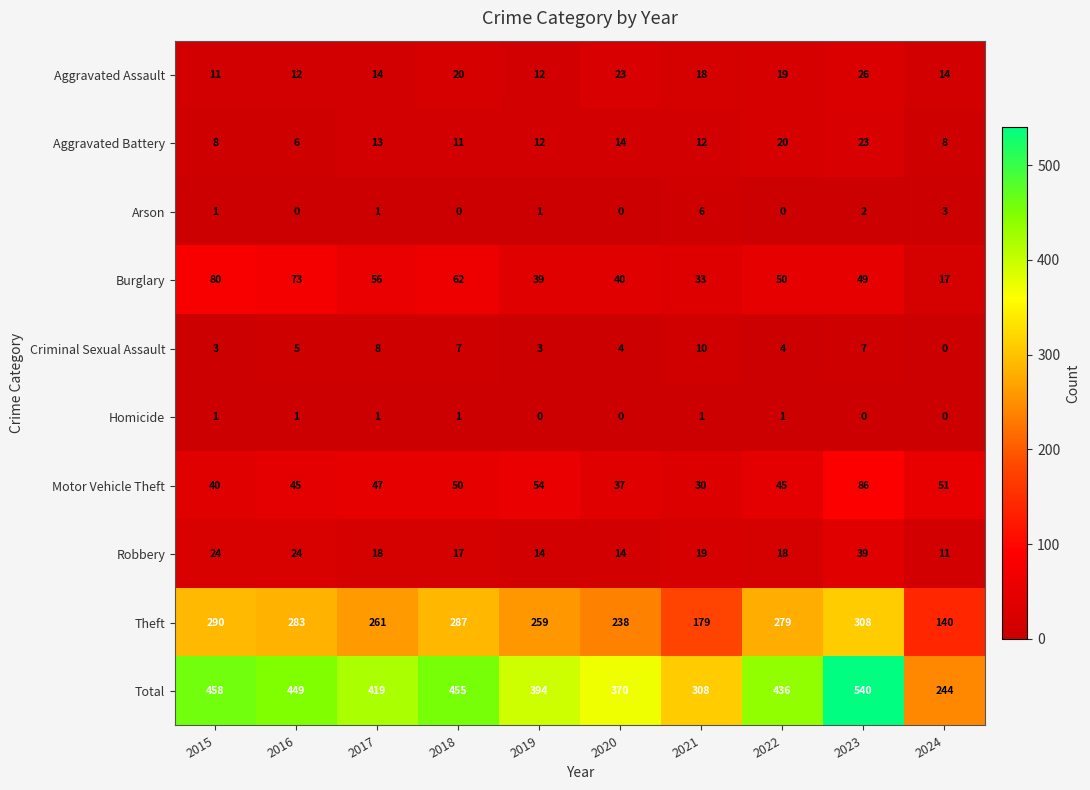

At how many categories does at least one series exceed 532?

1